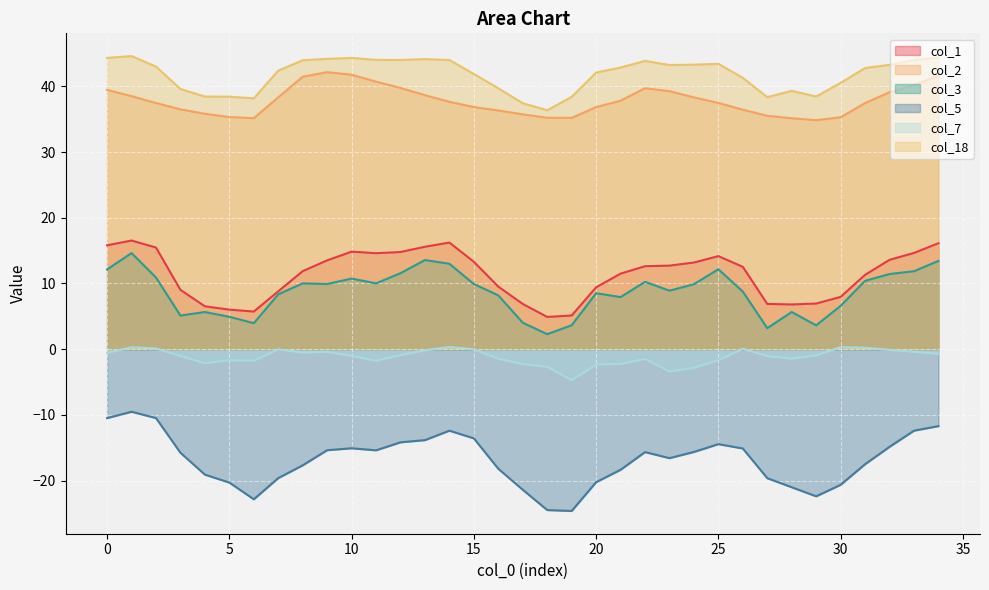

What is the difference between the col_2 values at 28 and 11?

5.6